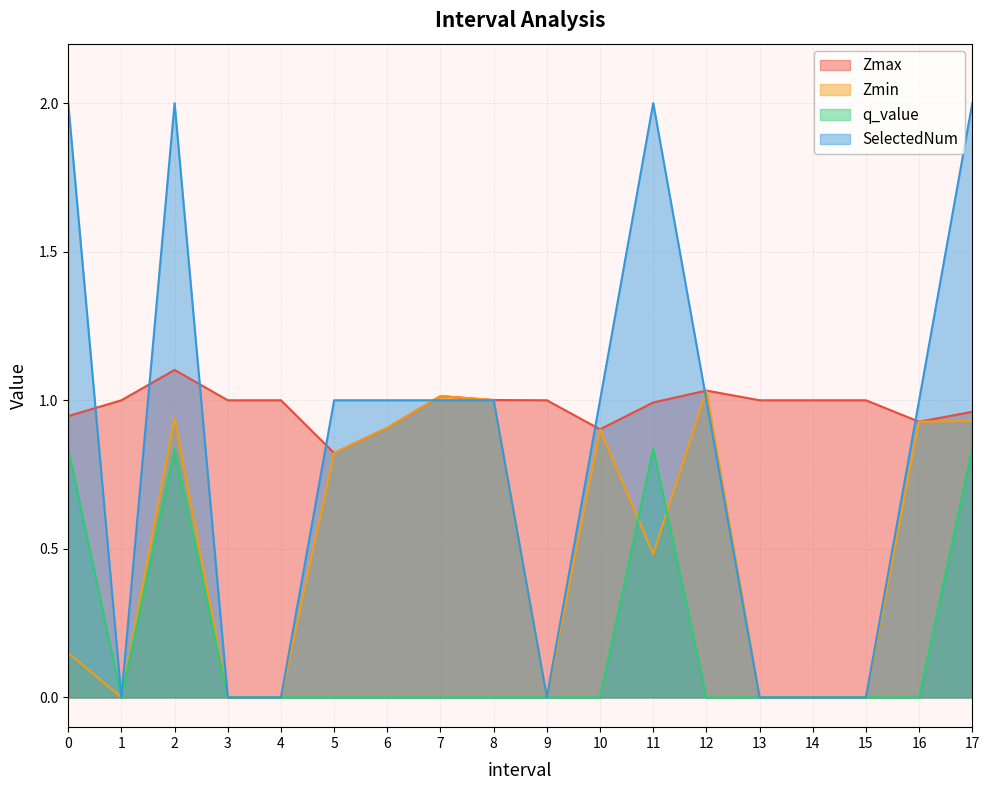

How many data points does each series have?

18